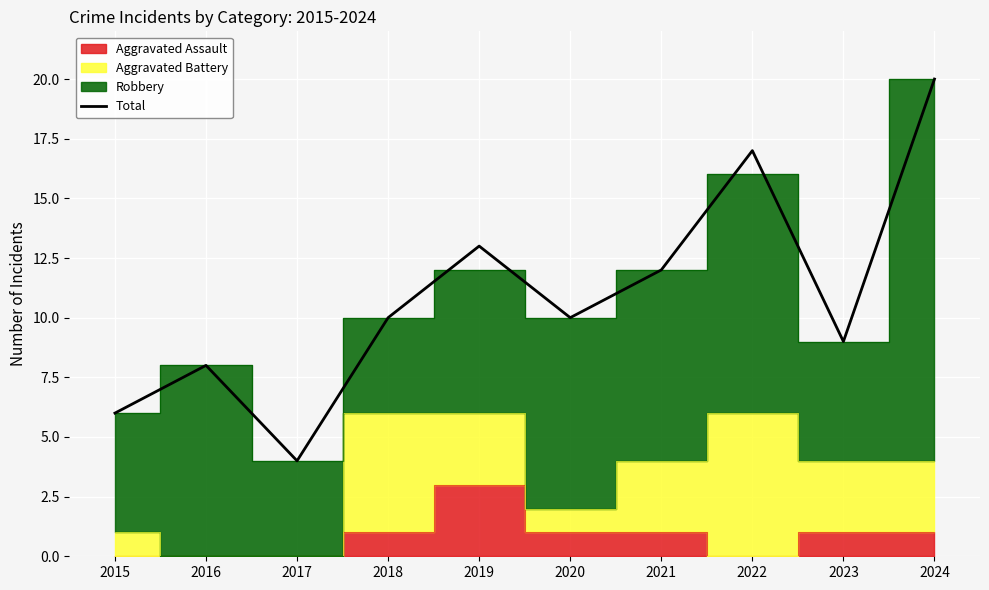

What is the difference between the values at 2020 and 2015?

4